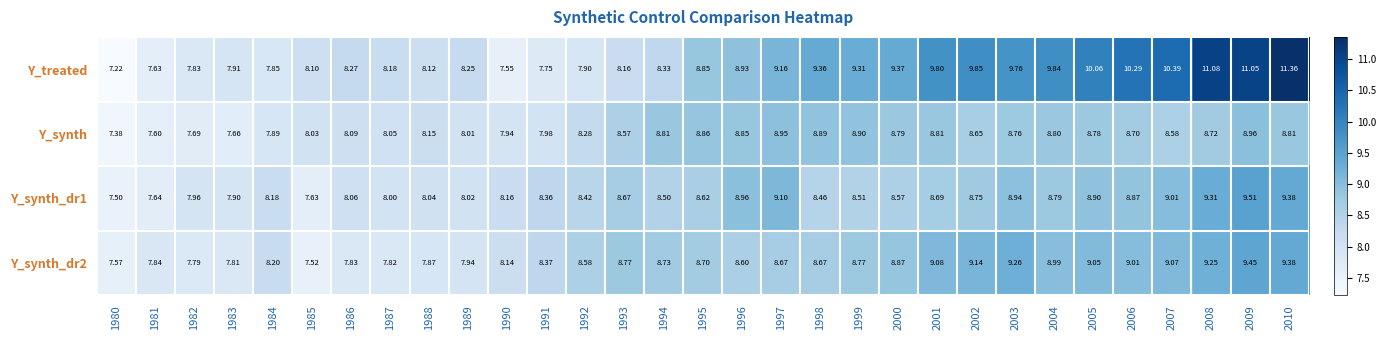

Which series has the largest total across all categories?

Y_treated